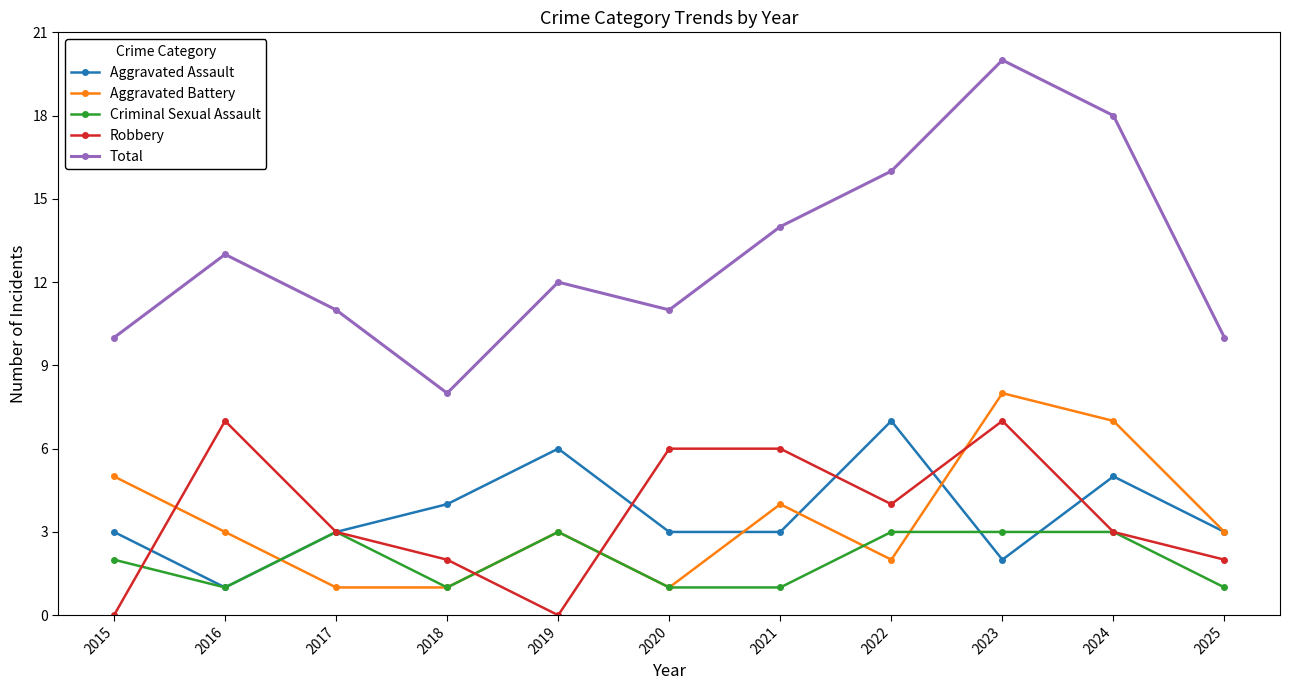

At which category is the sum across all series the highest?

2023